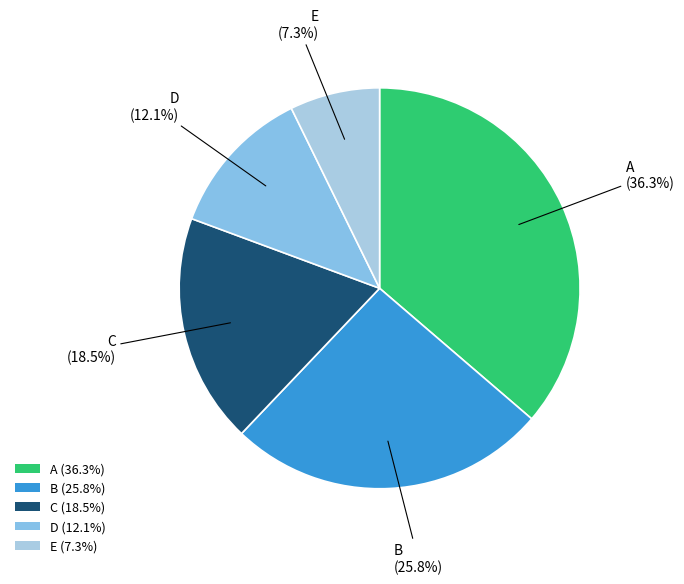

The B slice represents 26% of the pie. True or false?

True